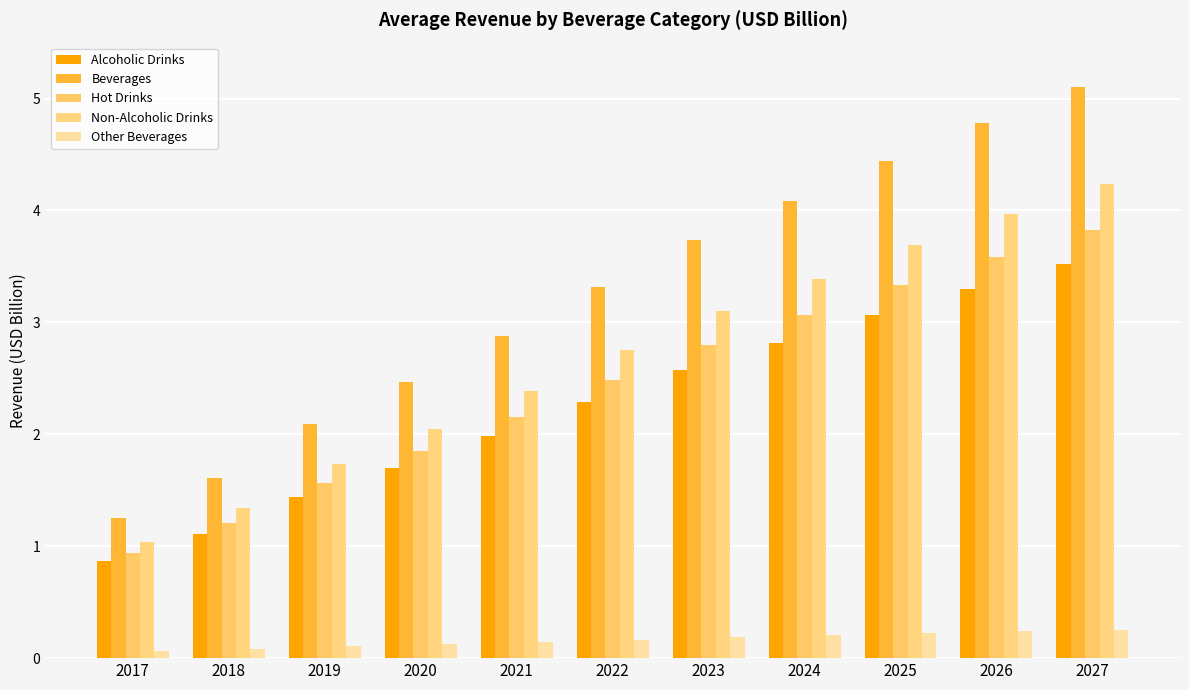

At how many categories does at least one series exceed 1?

11